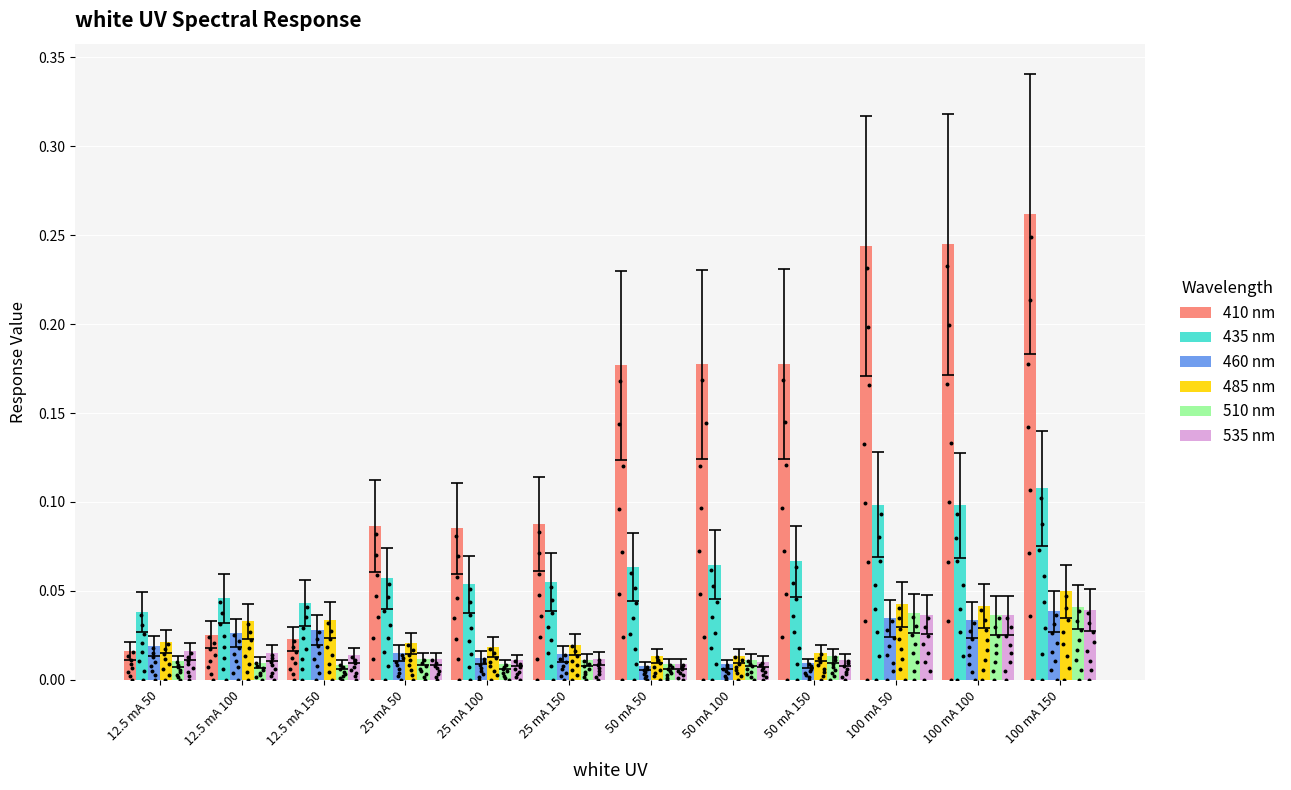

What is the total value across all series at 25 mA 100?

0.2